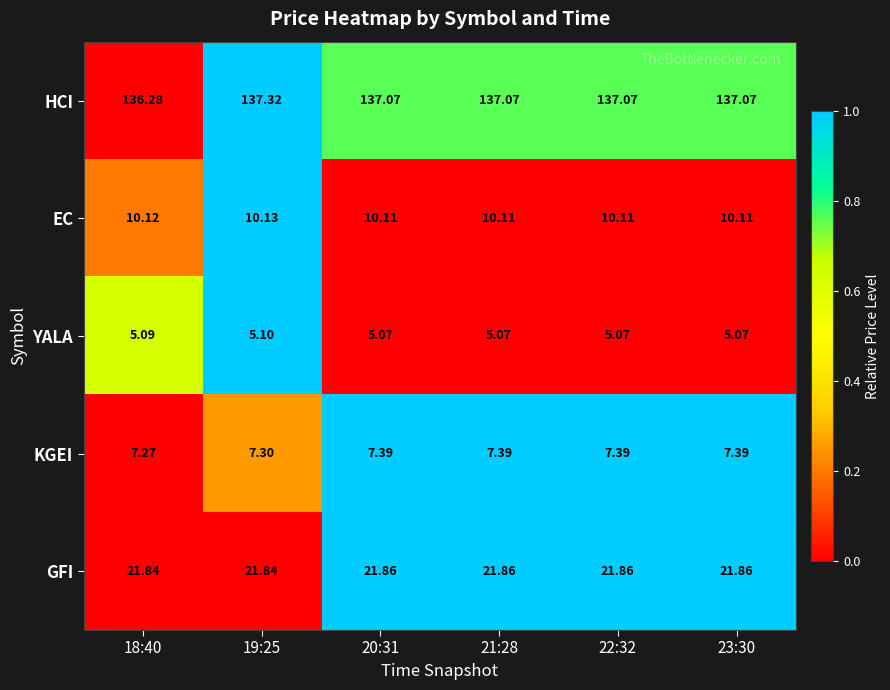

What is the difference between the highest and lowest values at 21:28?

132.0